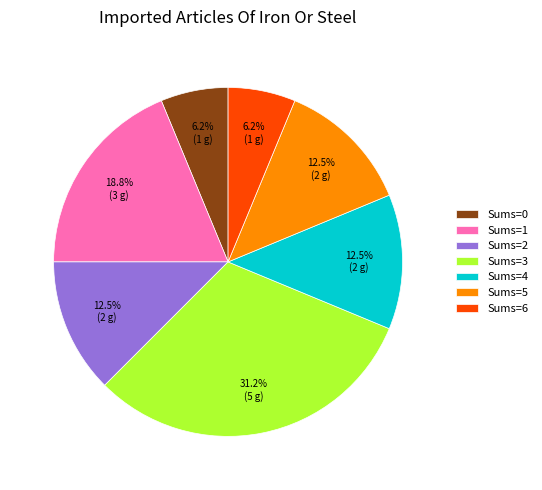

Combined, do Sums=5 and Sums=0 account for over 50%?

No